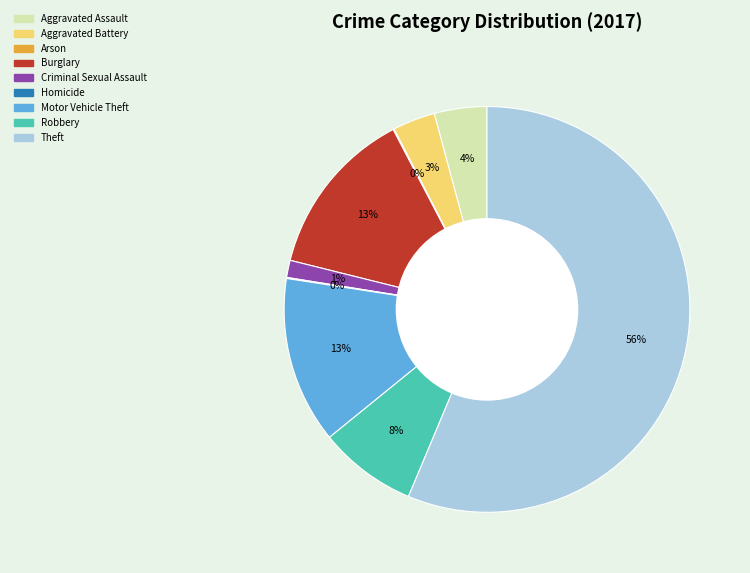

Combined, do Theft and Motor Vehicle Theft account for over 50%?

Yes